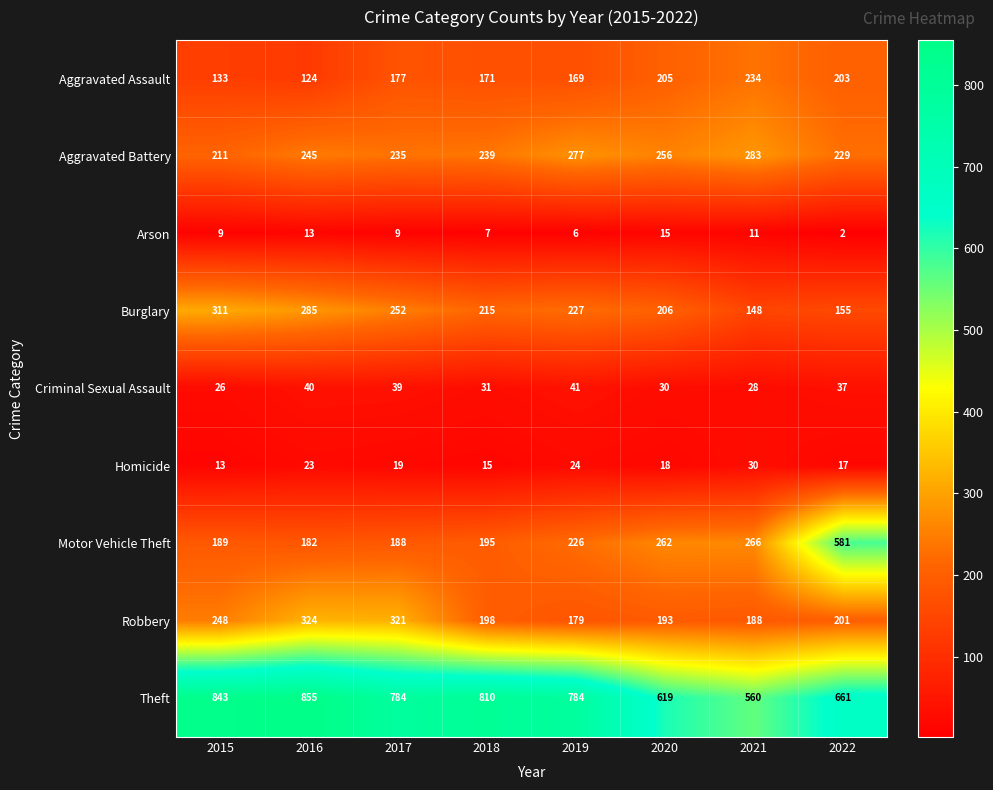

How many data points in Burglary are less than 227?

4